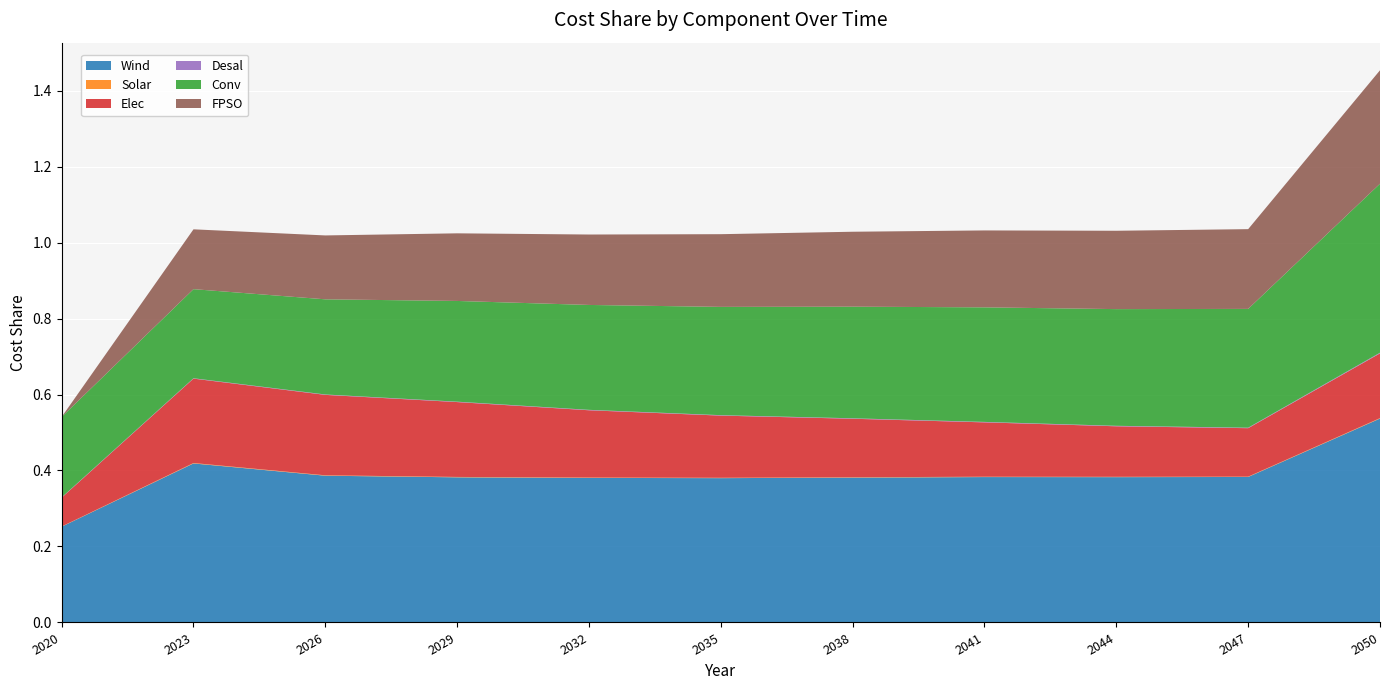

Reading right to left, extract all data points from this chart.

Wind: 2050=0.5	2047=0.4	2044=0.4	2041=0.4	2038=0.4	2035=0.4	2032=0.4	2029=0.4	2026=0.4	2023=0.4	2020=0.3
Solar: 2050=0.0	2047=0.0	2044=0.0	2041=0.0	2038=0.0	2035=0.0	2032=0.0	2029=0.0	2026=0.0	2023=0.0	2020=0.0
Elec: 2050=0.2	2047=0.1	2044=0.1	2041=0.1	2038=0.2	2035=0.2	2032=0.2	2029=0.2	2026=0.2	2023=0.2	2020=0.1
Desal: 2050=0.0	2047=0.0	2044=0.0	2041=0.0	2038=0.0	2035=0.0	2032=0.0	2029=0.0	2026=0.0	2023=0.0	2020=0.0
Conv: 2050=0.4	2047=0.3	2044=0.3	2041=0.3	2038=0.3	2035=0.3	2032=0.3	2029=0.3	2026=0.3	2023=0.2	2020=0.2
FPSO: 2050=0.3	2047=0.2	2044=0.2	2041=0.2	2038=0.2	2035=0.2	2032=0.2	2029=0.2	2026=0.2	2023=0.2	2020=0.0